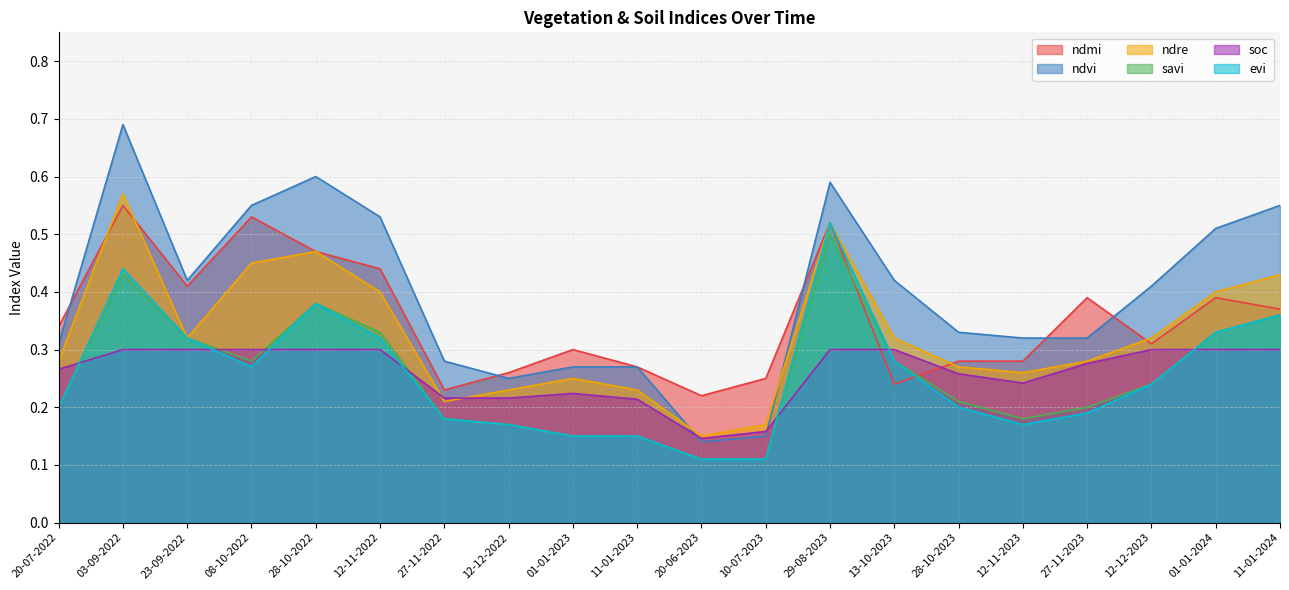

True or false: ndre has a value of 0.1 at 20-07-2022.

False